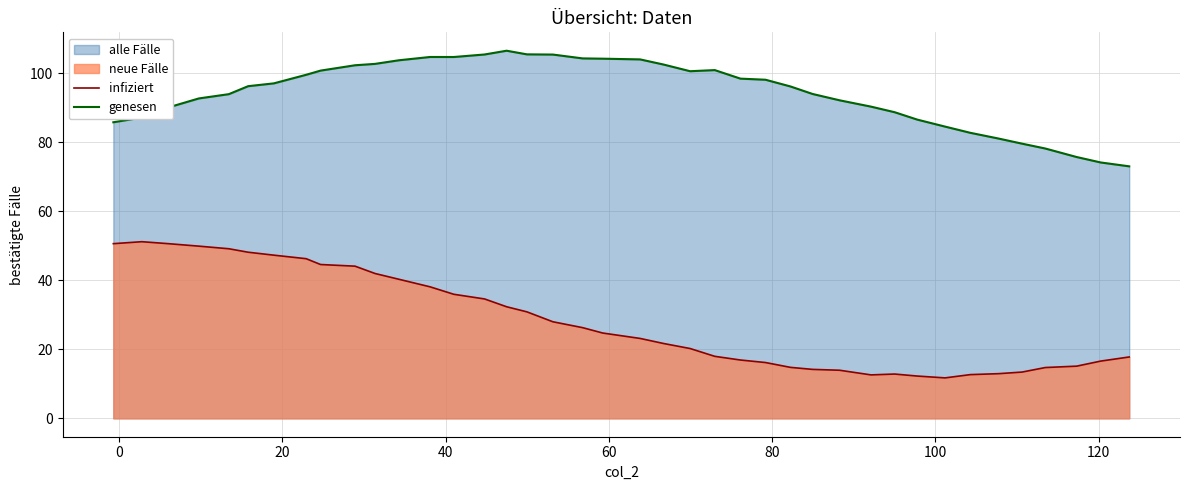

Which series has the largest total across all categories?

genesen